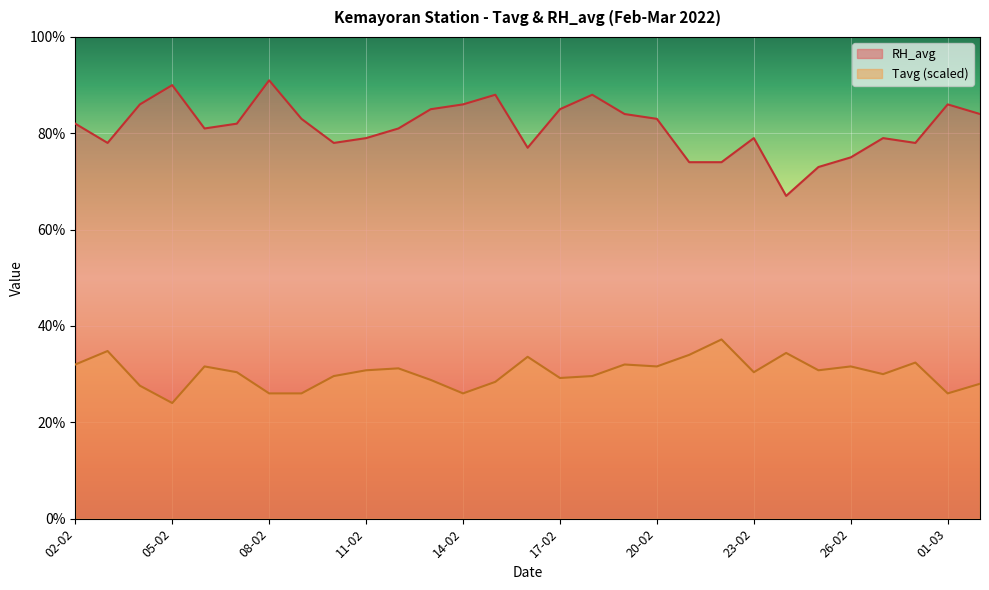

What is the label of the 5th point from the right?

26-02